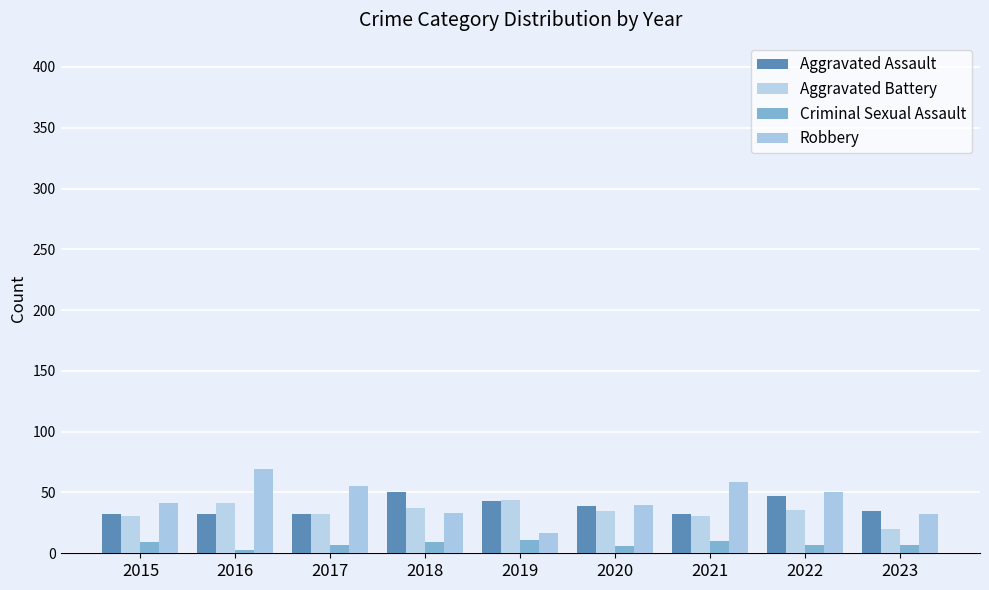

At which category is the sum across all series the highest?

2016